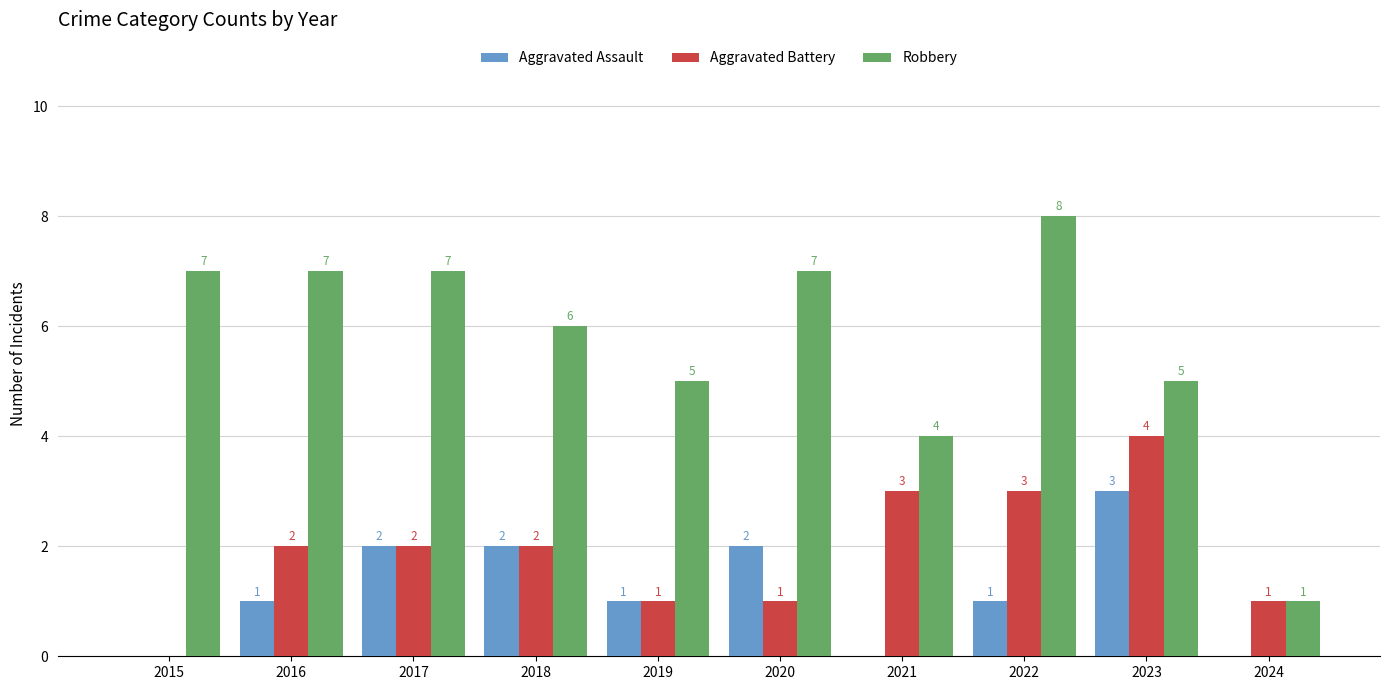

Which series changed the most between 2021 and 2024?

Robbery